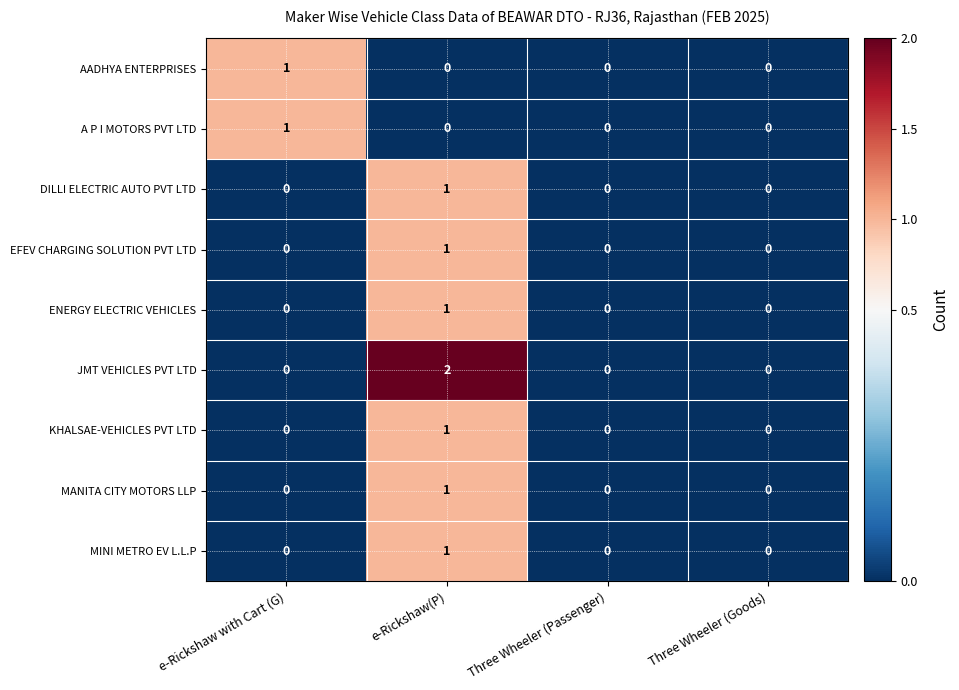

Which series has the largest total across all categories?

JMT VEHICLES PVT LTD